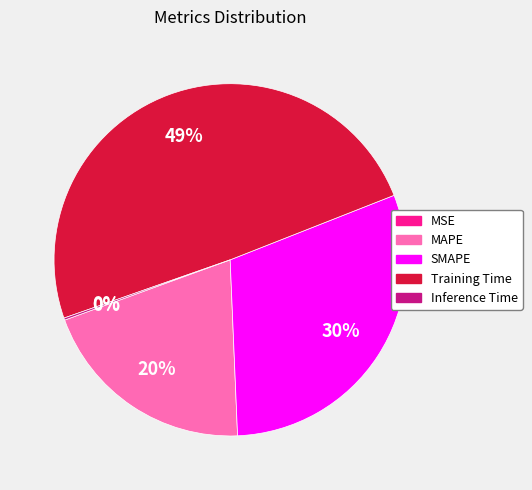

Which slice is the largest?

Training Time